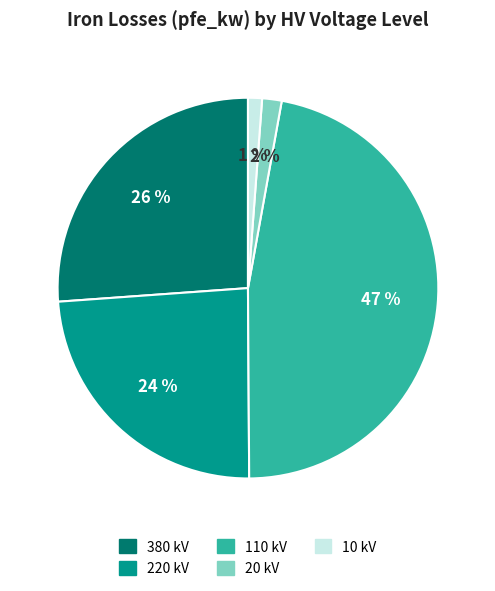

To the nearest percent, what is the average slice percentage?

20%